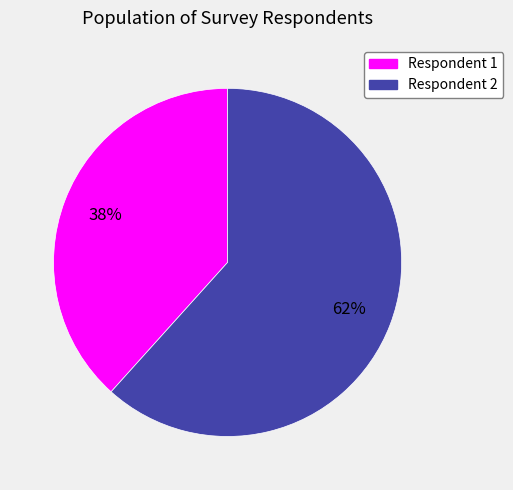

To the nearest percent, what is the average slice percentage?

50%